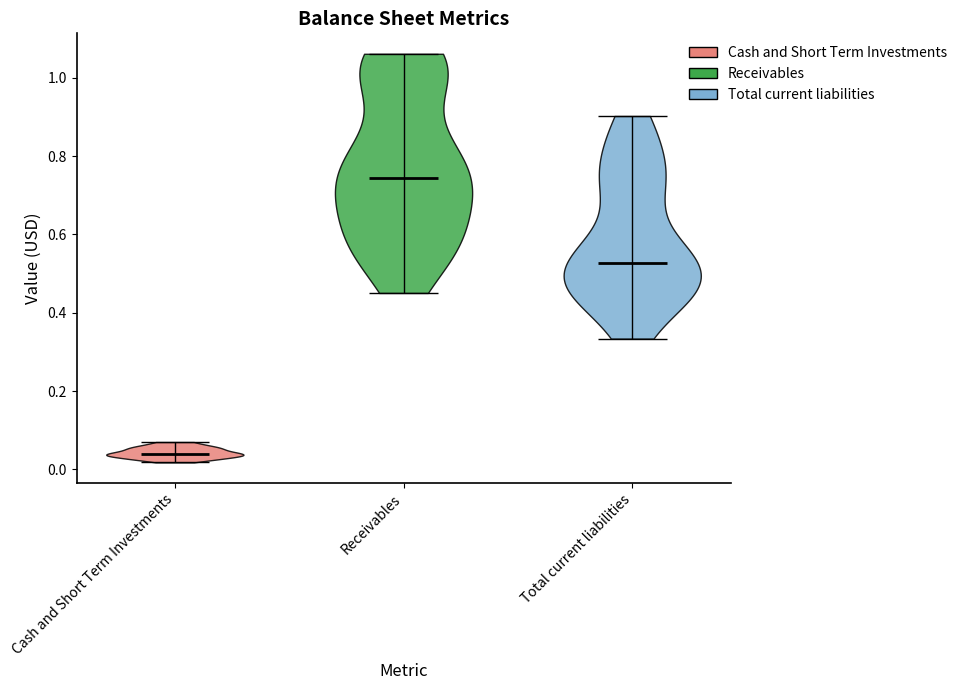

What is the highest point the violin for Receivables reaches on the y-axis? The values are not printed on the chart, so give them approximately, as read against the axis.

1.06